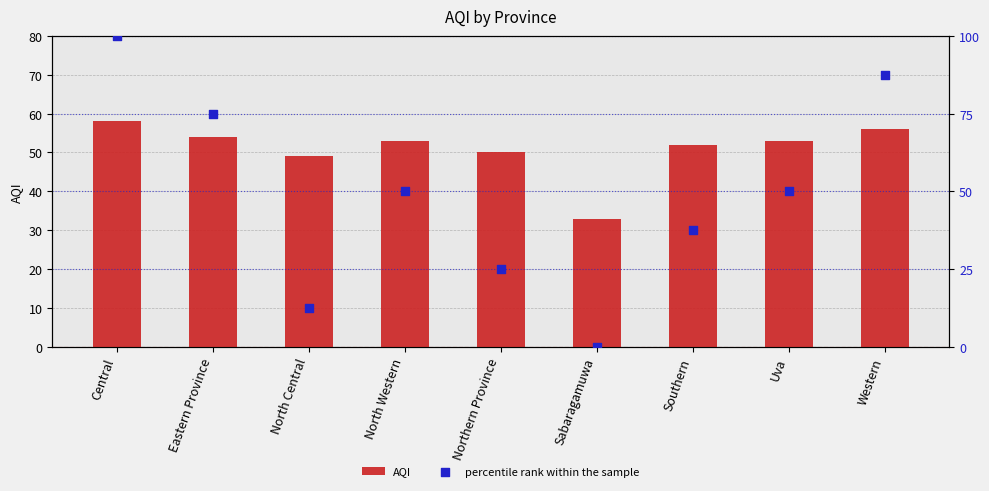

Which series contains the lowest Y value?

percentile rank within the sample